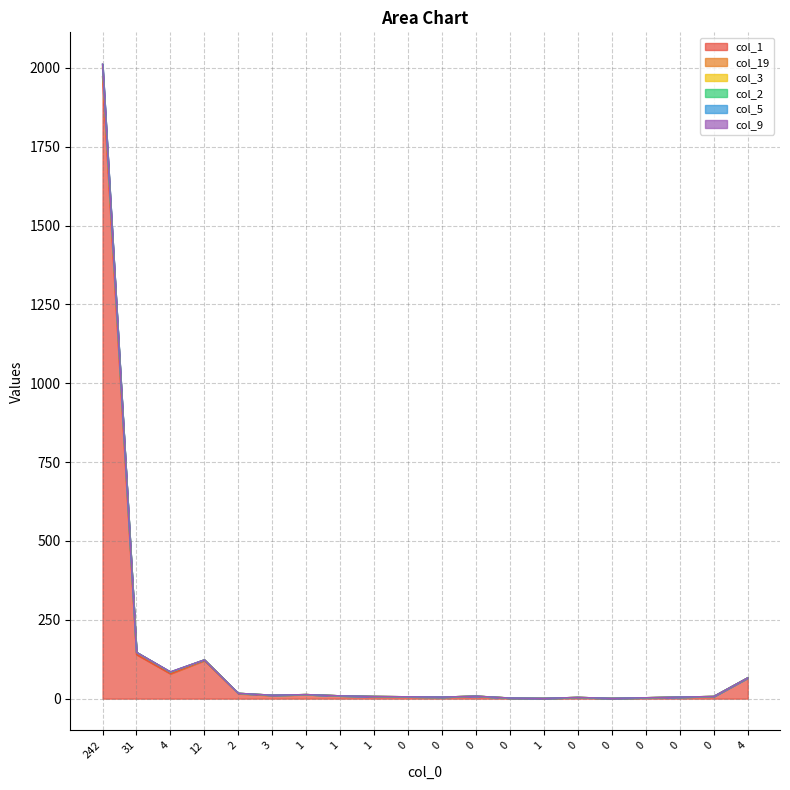

Is the value of col_2 at 0 greater than the value of col_19 at 31?

No